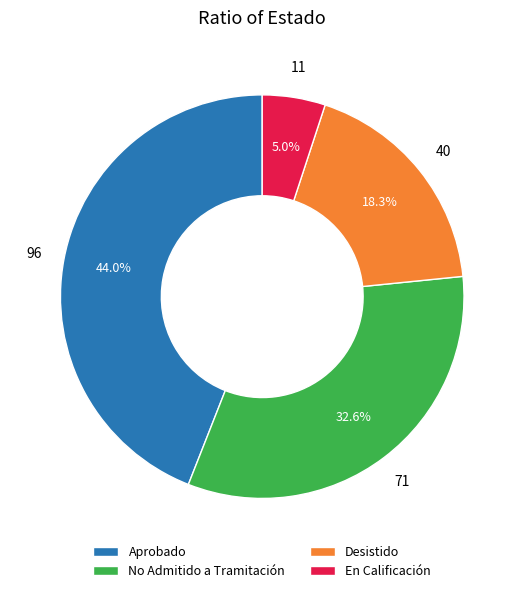

What percentage is NOT represented by No Admitido a Tramitación?

67.4%